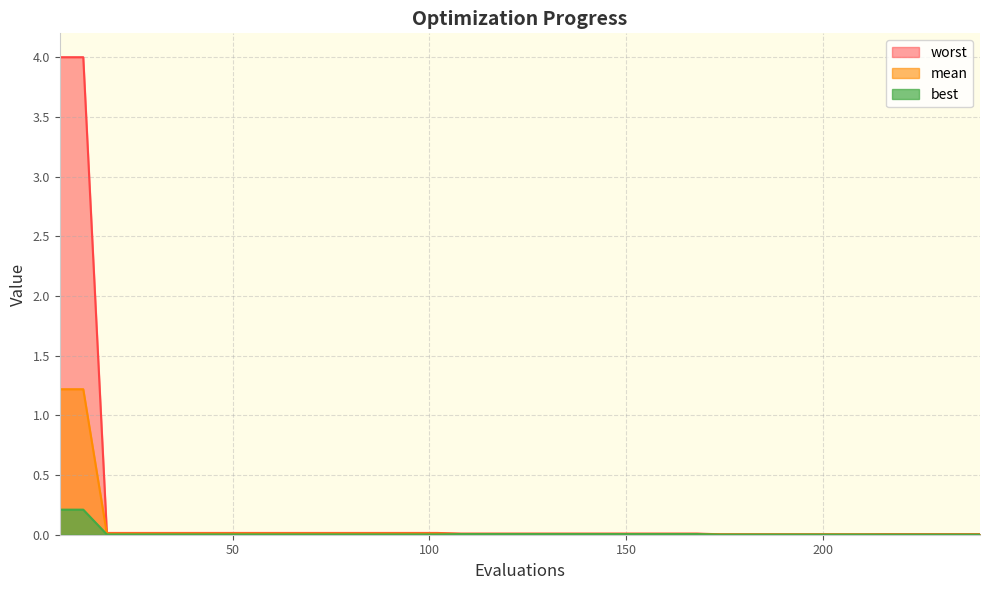

What is the difference between the maximum and second lowest values in the mean series?

1.2